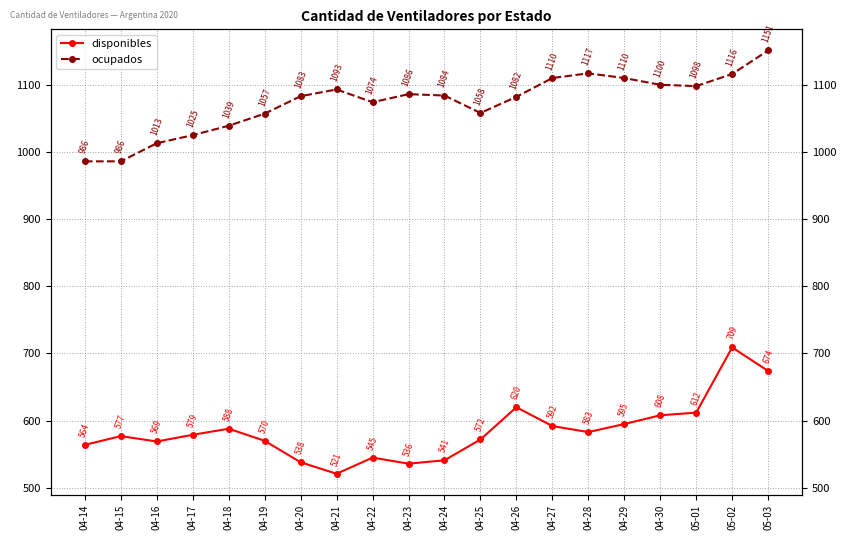

Is this an area chart (filled region under the line)?

No